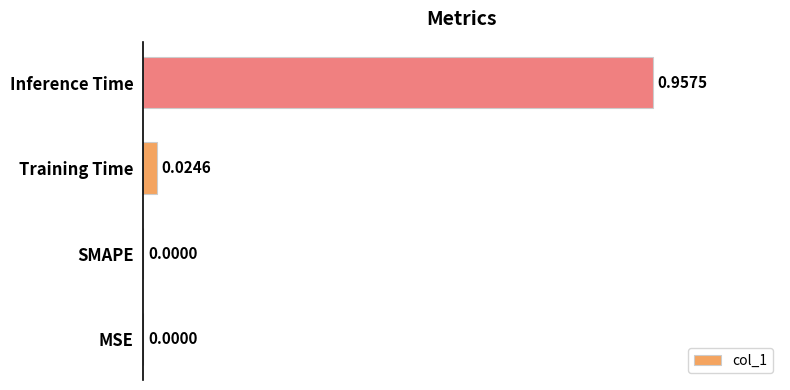

Which label corresponds to the largest value in the chart?

Inference Time